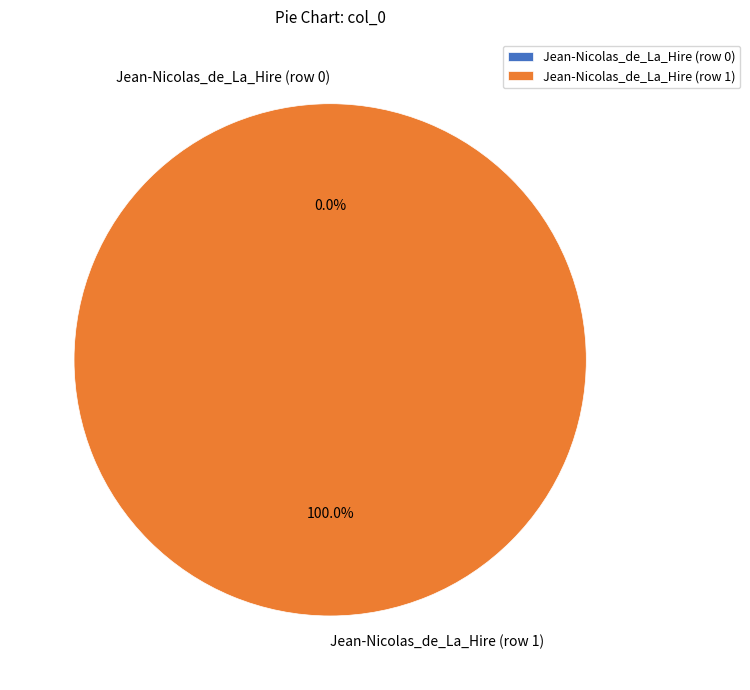

To the nearest percent, what is the average slice percentage?

50%